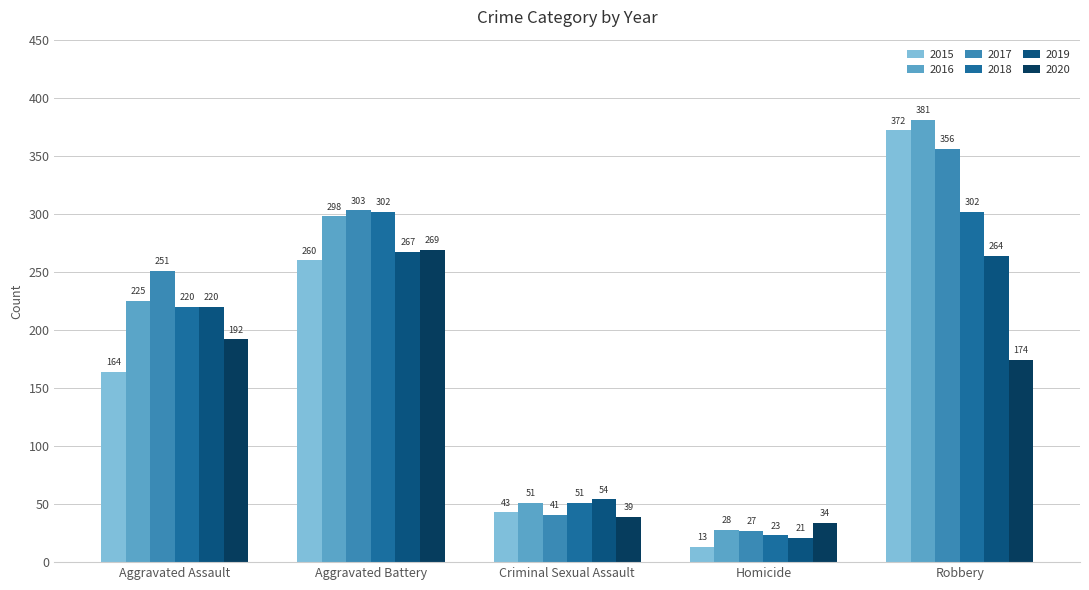

Is it true that 2016 equals 94 at Robbery?

False